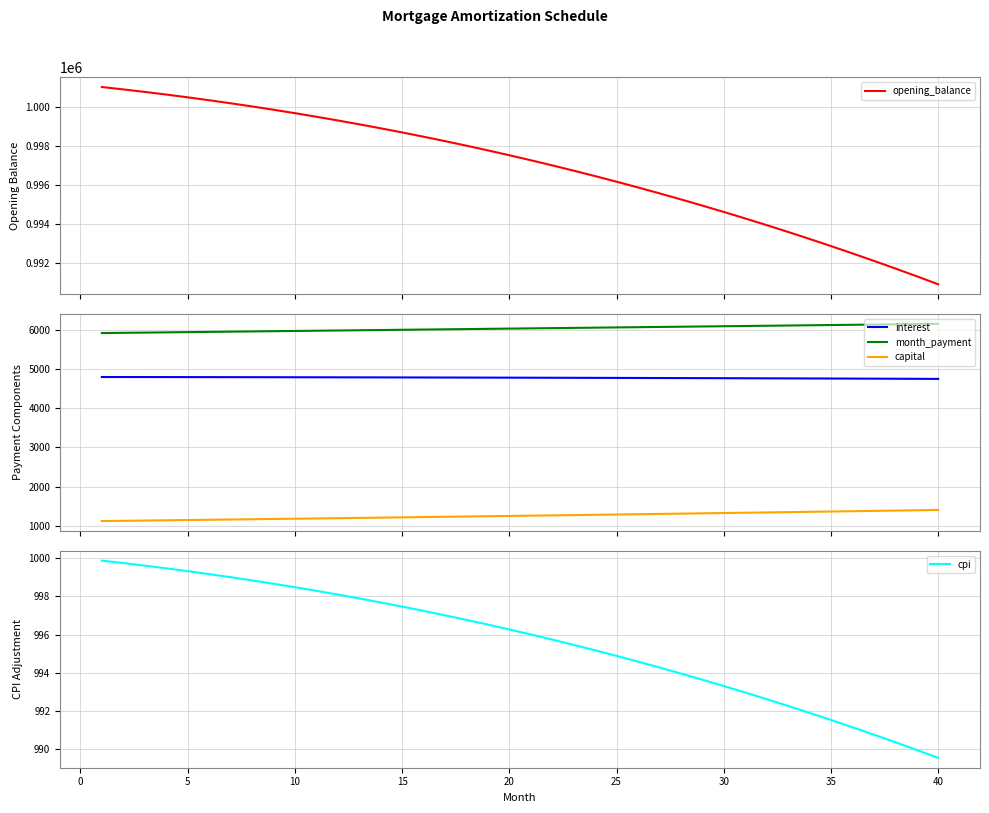

What is the highest value of the capital series?

1404.7